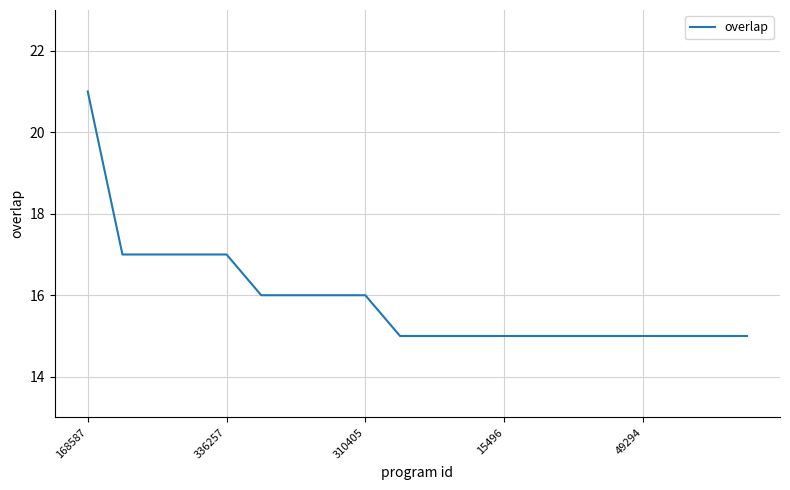

Reading right to left, list all the values displayed in this chart.

15	15	15	15	15	15	15	15	15	15	15	16	16	16	16	17	17	17	17	21